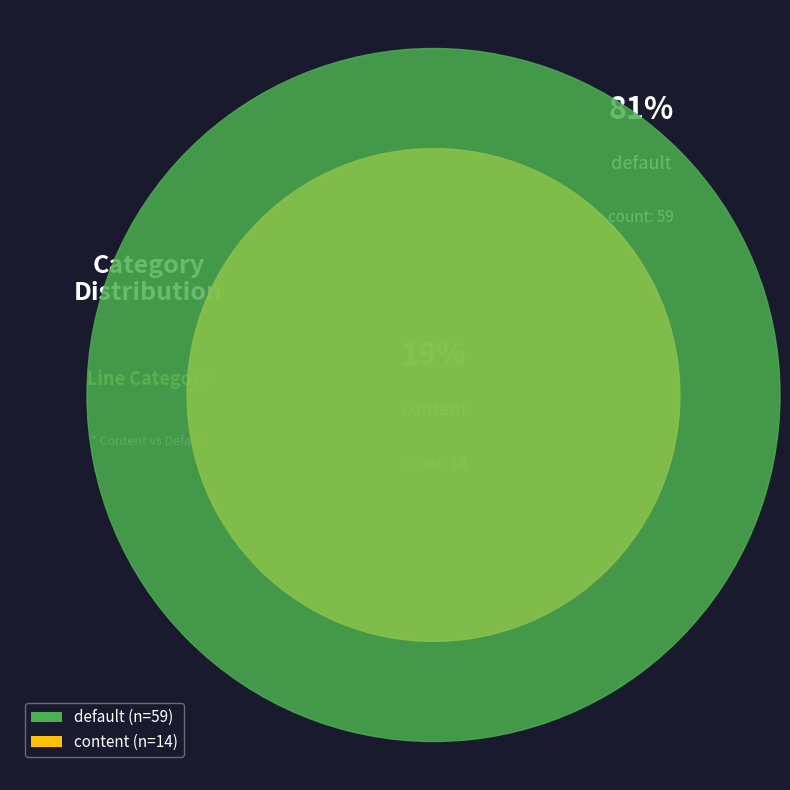

How many slices are in this pie chart?

2